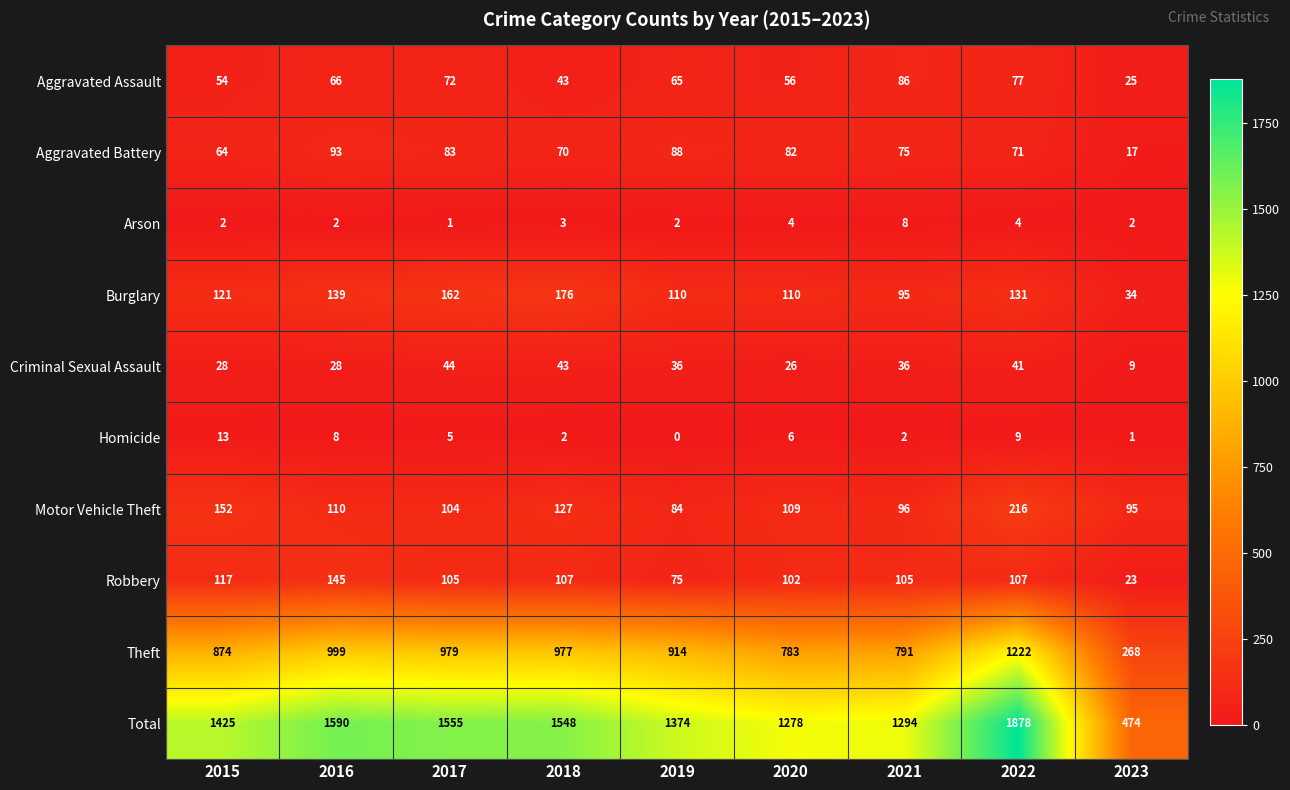

What is the difference between the maximum and minimum values in the Aggravated Assault series?

61